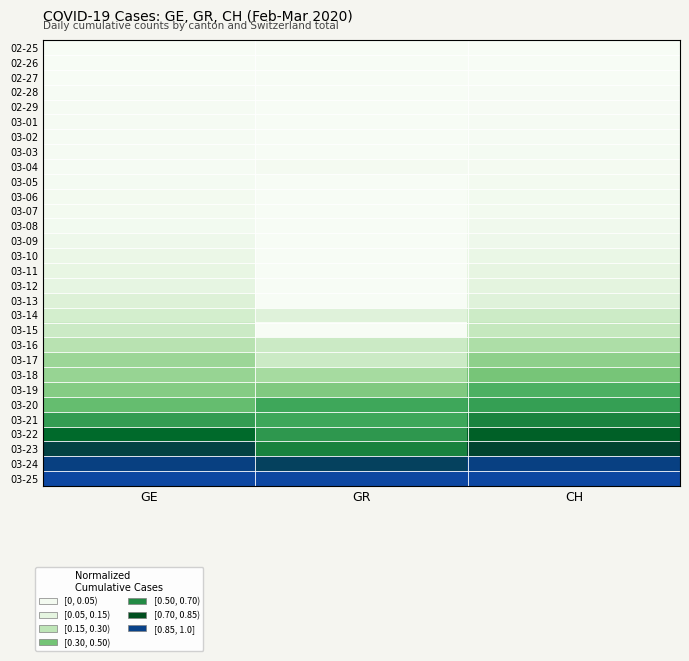

Which has a higher value, GE or CH?

GE